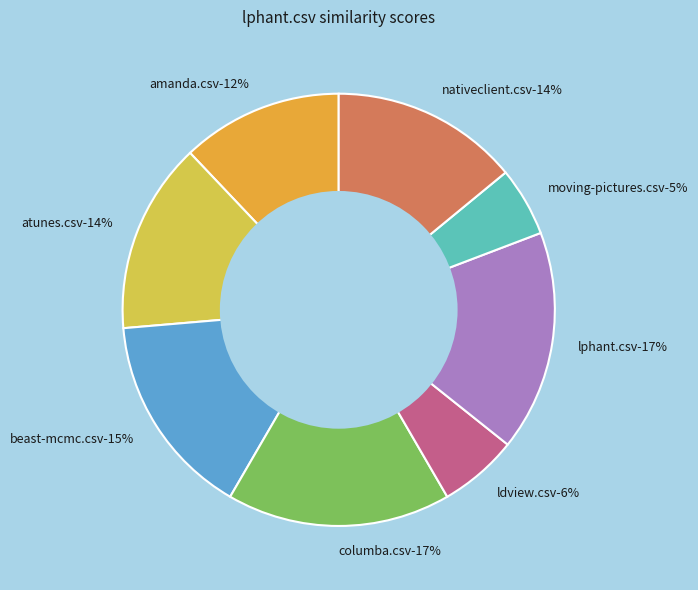

Count the number of slices in the pie.

8